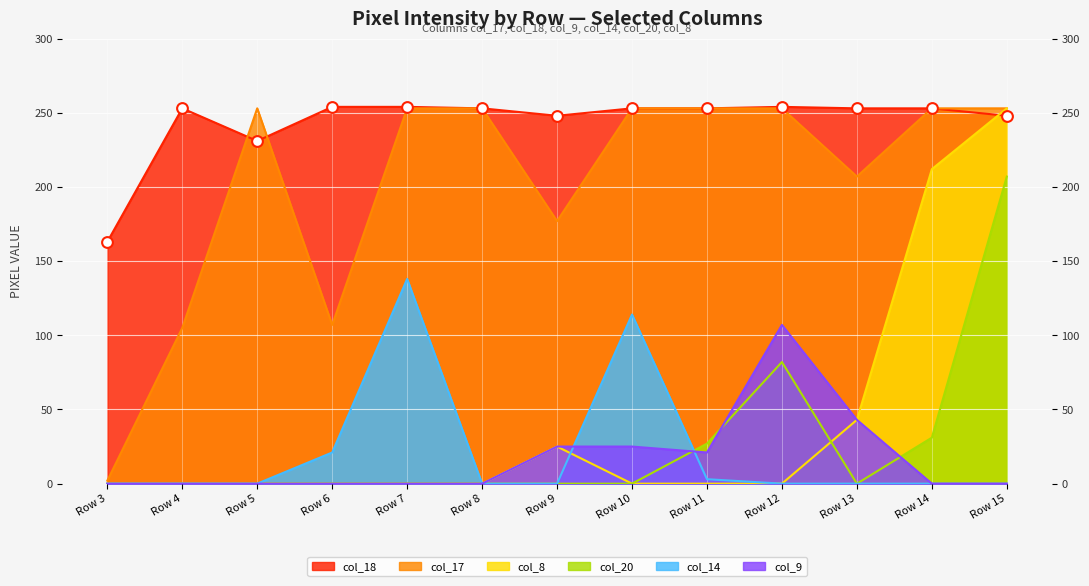

At how many categories does at least one series exceed 99?

13